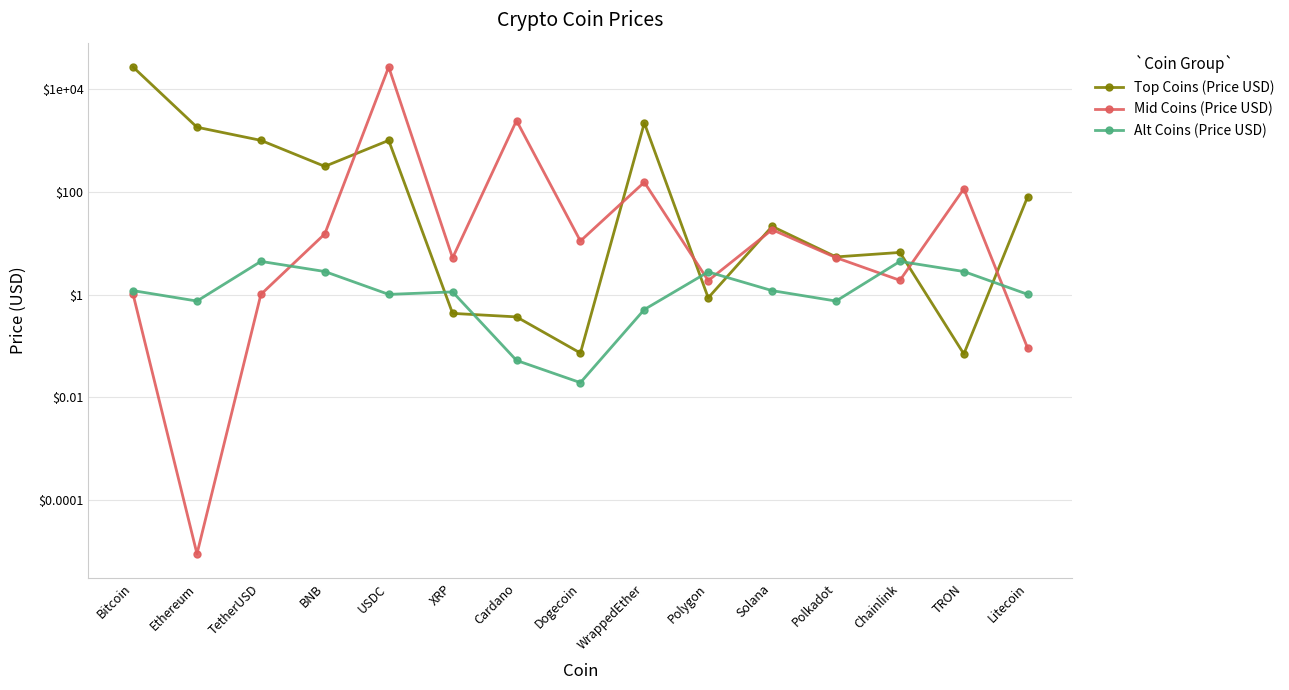

At which label does Mid Coins (Price USD) first exceed 5?

BNB